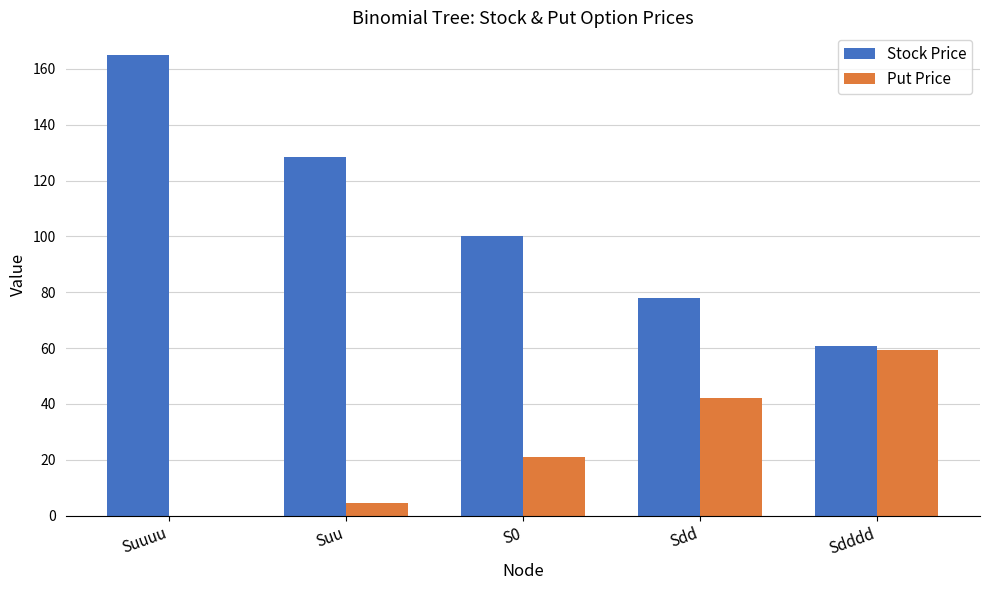

What are all the series names shown in the legend?

Stock Price, Put Price